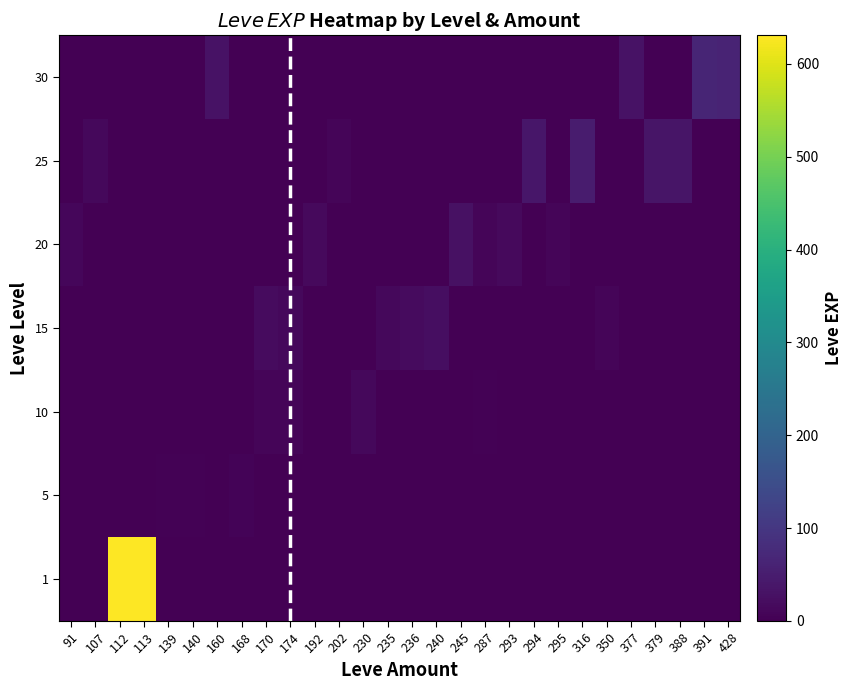

Between 316 and 112, which is larger?

112